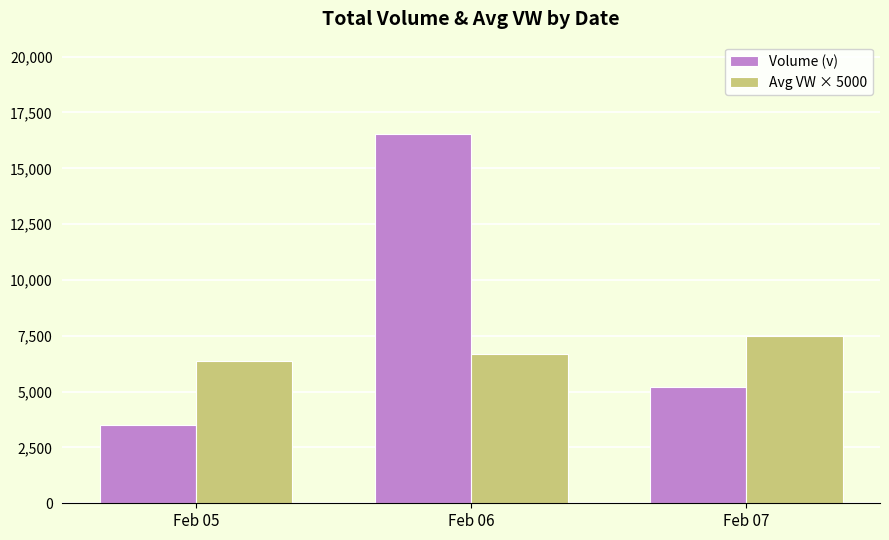

How many distinct data groups are displayed?

2